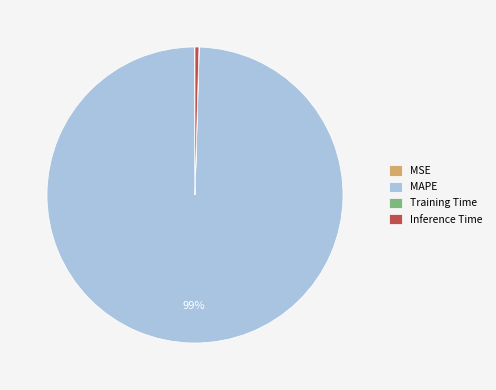

Is there any slice that represents more than half of the pie?

Yes